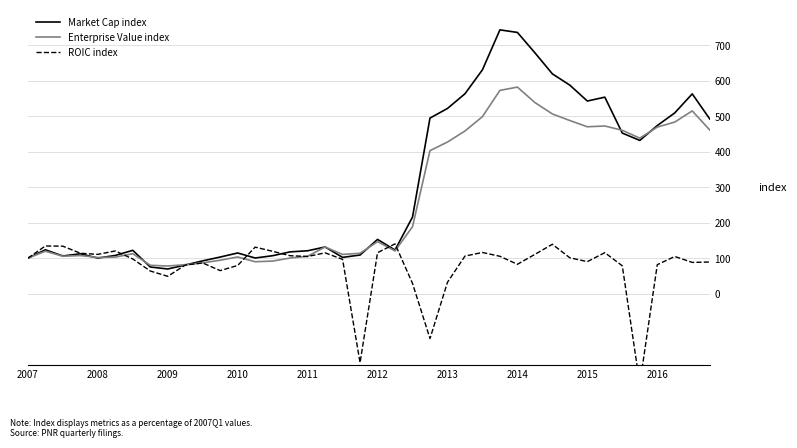

Rank the series by their average value, from highest to lowest.

Market Cap index, Enterprise Value index, ROIC index